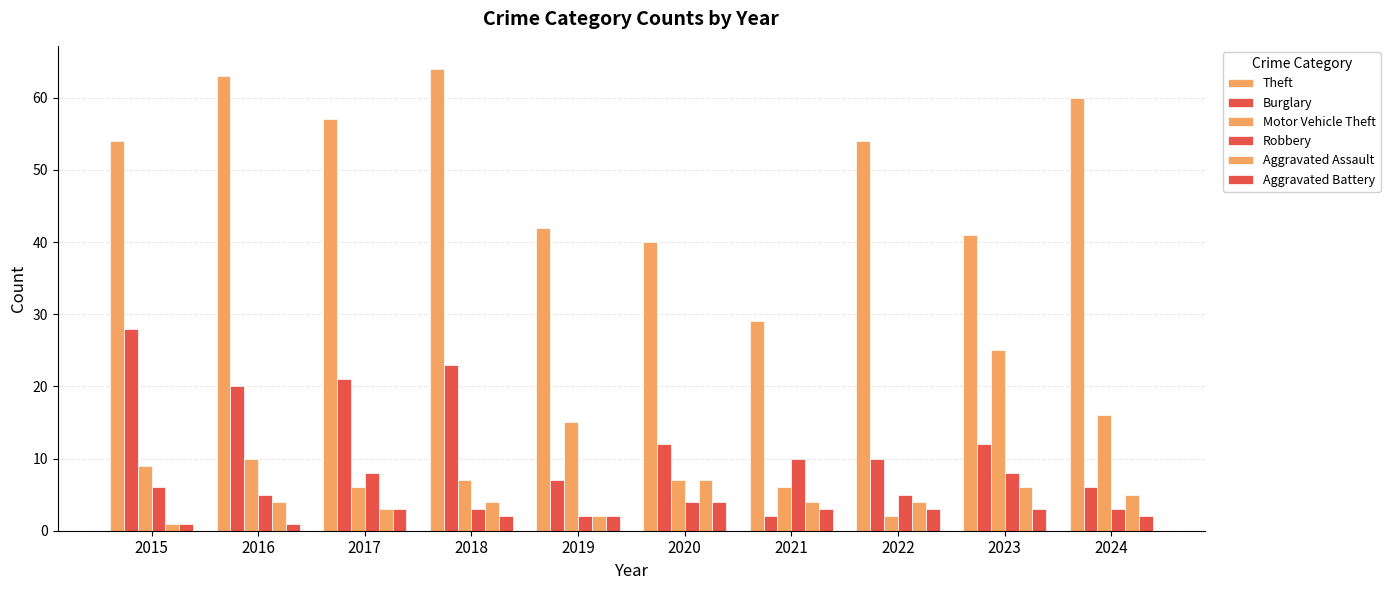

At which category does the chart reach its minimum across all series?

2015